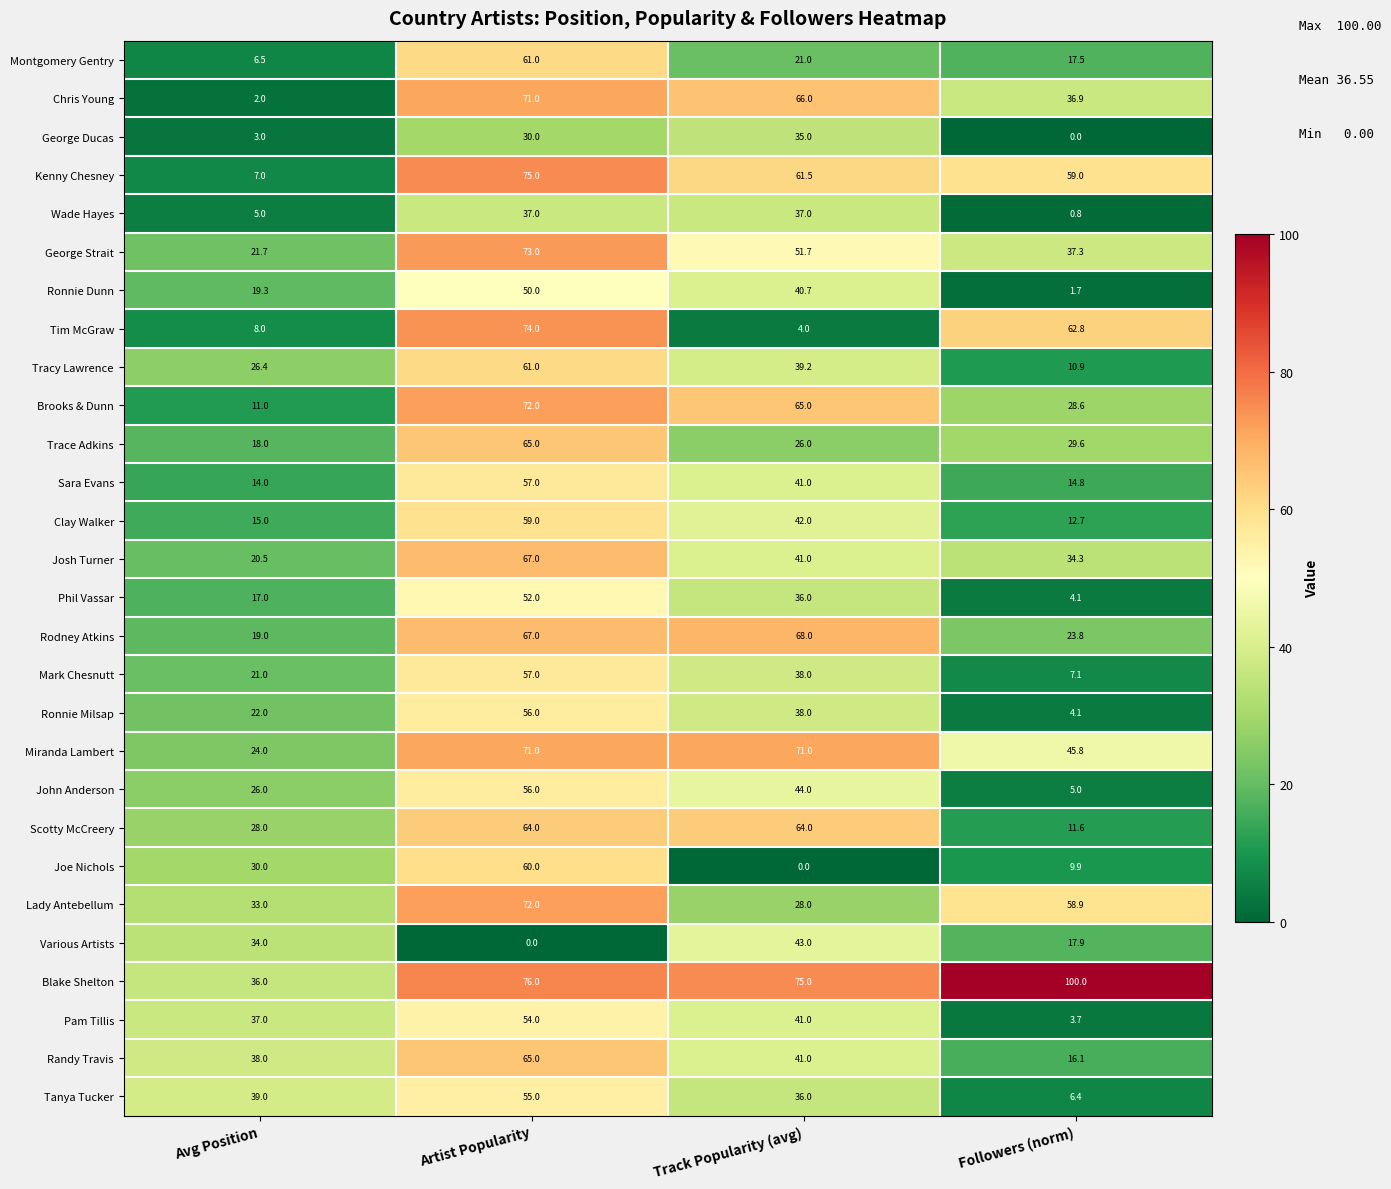

What is the sum of all Joe Nichols values?

99.9